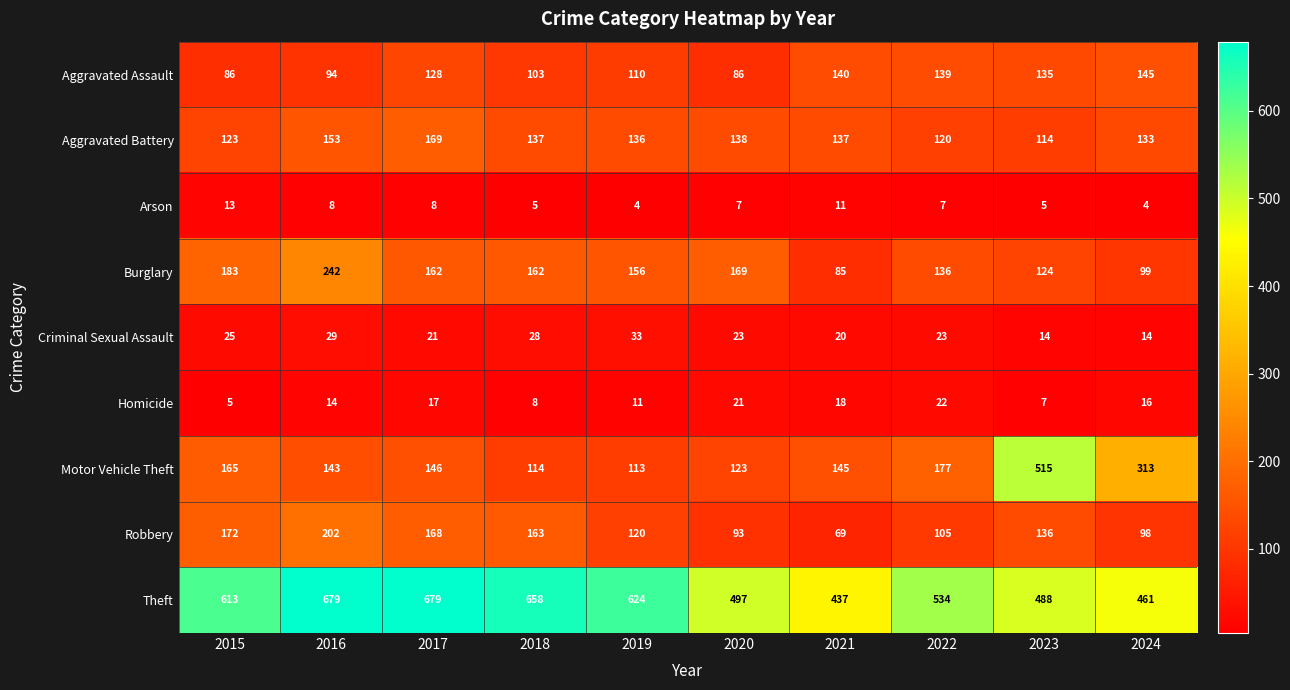

Which series has the widest spread of values?

Motor Vehicle Theft